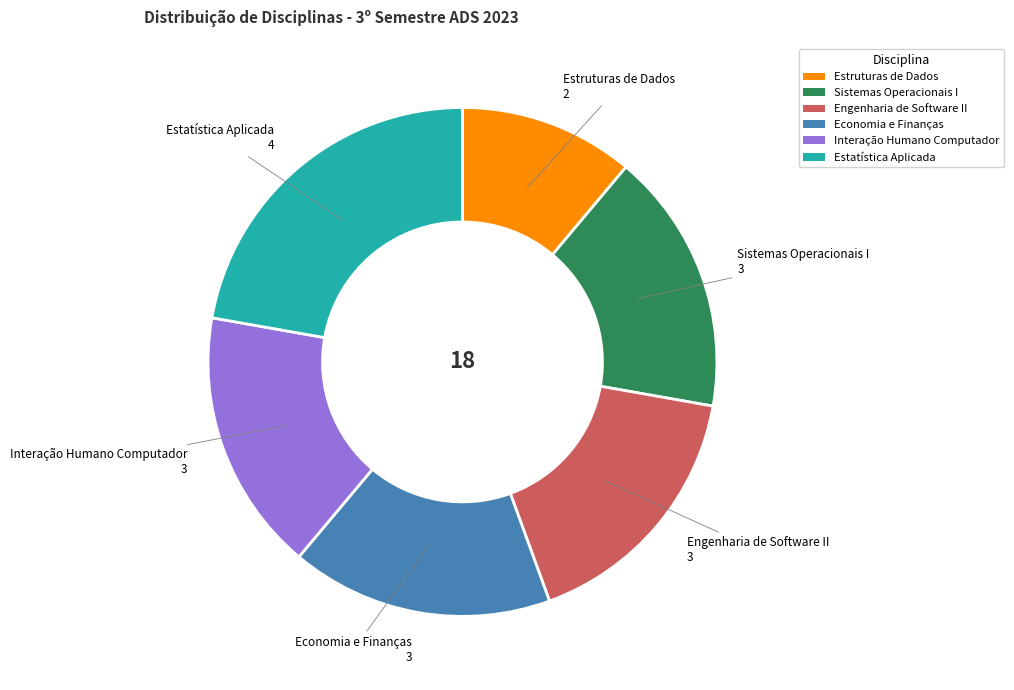

How many slices are in this pie chart?

6